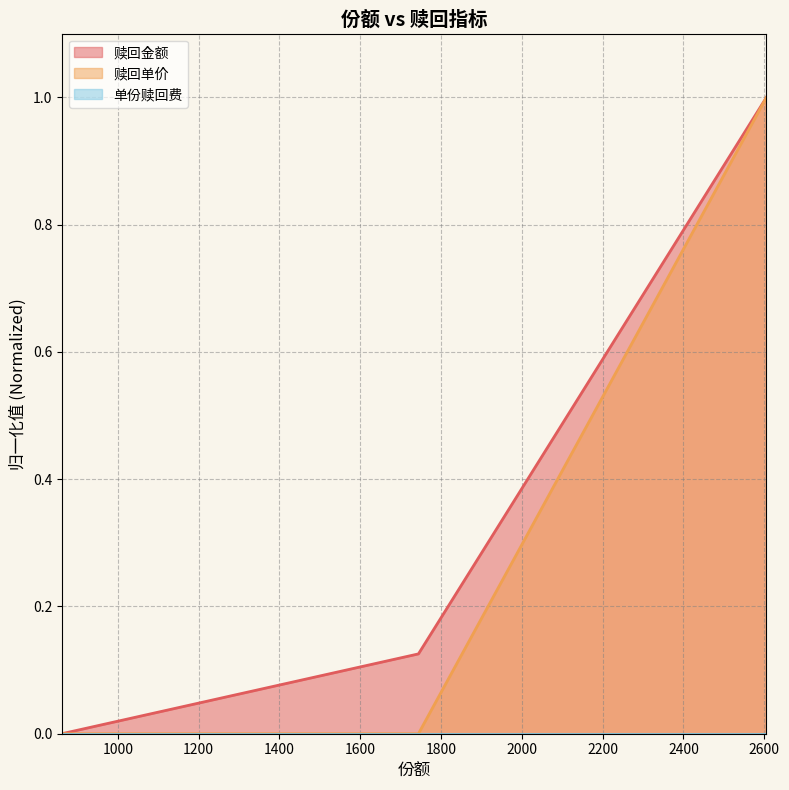

How many positive values does the 赎回金额 series have?

2